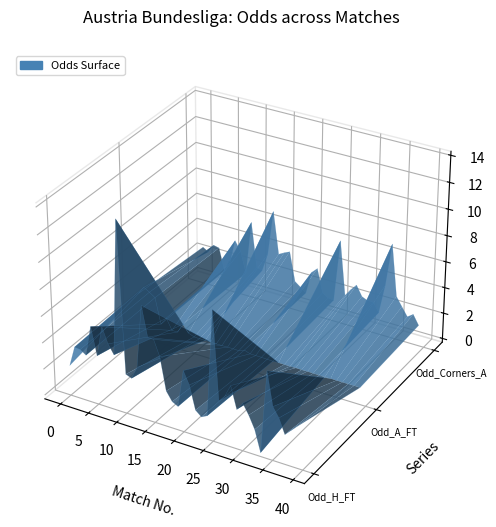

Reading left to right, extract all data points from this chart.

Odd_H_FT: 2.0	3.5	3.5	3.2	5.5	3.4	5.8	4.6	3.9	14.0	2.7	2.5	3.5	8.2	6.0	6.0	4.8	2.4	1.7	1.5	4.3	3.4	1.6	1.3	1.5	9.5	2.9	3.4	4.3	2.7	3.3	2.5	1.6	0.0	6.2	3.8	3.0	1.9	2.4	2.9
Odd_A_FT: 3.1	3.8	3.5	3.2	1.2	1.9	1.0	1.0	1.8	1.2	1.0	1.0	1.0	1.0	1.0	1.0	1.0	1.0	1.0	1.2	1.0	1.0	1.0	1.0	1.0	1.0	1.0	1.0	1.0	1.0	1.0	1.0	1.0	1.0	1.0	1.0	1.0	1.0	1.0	1.0
XG_Total_Pre: 0.0	0.0	0.0	0.0	0.0	0.0	0.0	0.0	0.0	0.0	0.0	0.0	0.0	0.0	0.0	0.0	0.0	0.0	0.0	0.0	0.0	0.0	0.0	0.0	0.0	0.0	0.0	0.0	0.0	0.0	0.0	0.0	0.0	0.0	0.0	0.0	0.0	0.0	0.0	0.0
Odd_Corners_A: 2.6	2.4	3.0	2.9	1.2	1.9	3.9	3.2	1.5	5.7	2.2	2.1	3.5	7.0	3.8	4.0	4.2	2.0	1.6	1.3	3.1	3.5	1.7	1.4	1.4	6.2	2.0	2.6	3.1	2.3	2.1	2.1	1.4	3.7	7.0	3.1	2.4	1.7	2.0	1.3